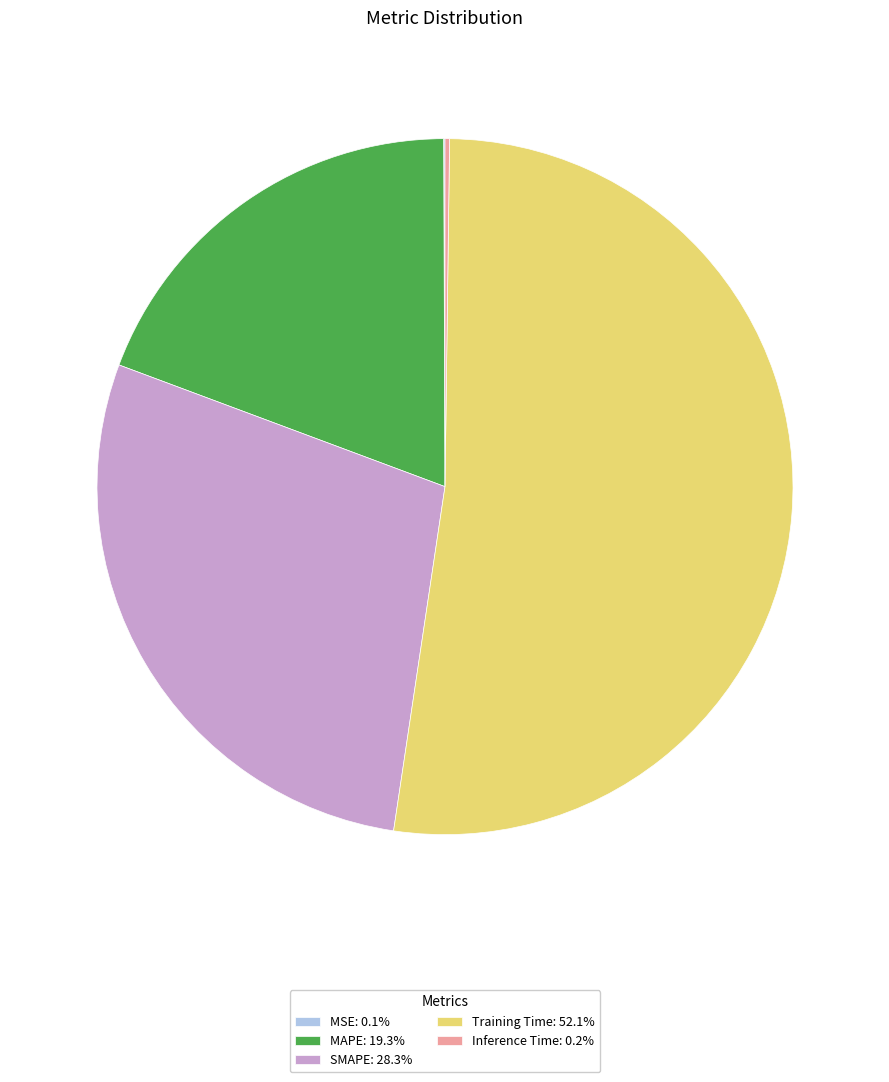

Does MAPE: 19.3% account for over 50% of the chart?

No